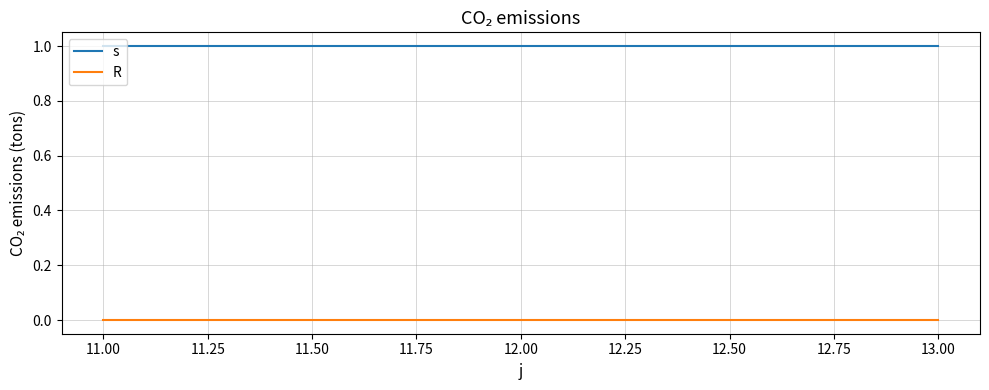

Rank the series at 13.00 from highest to lowest value.

s, R